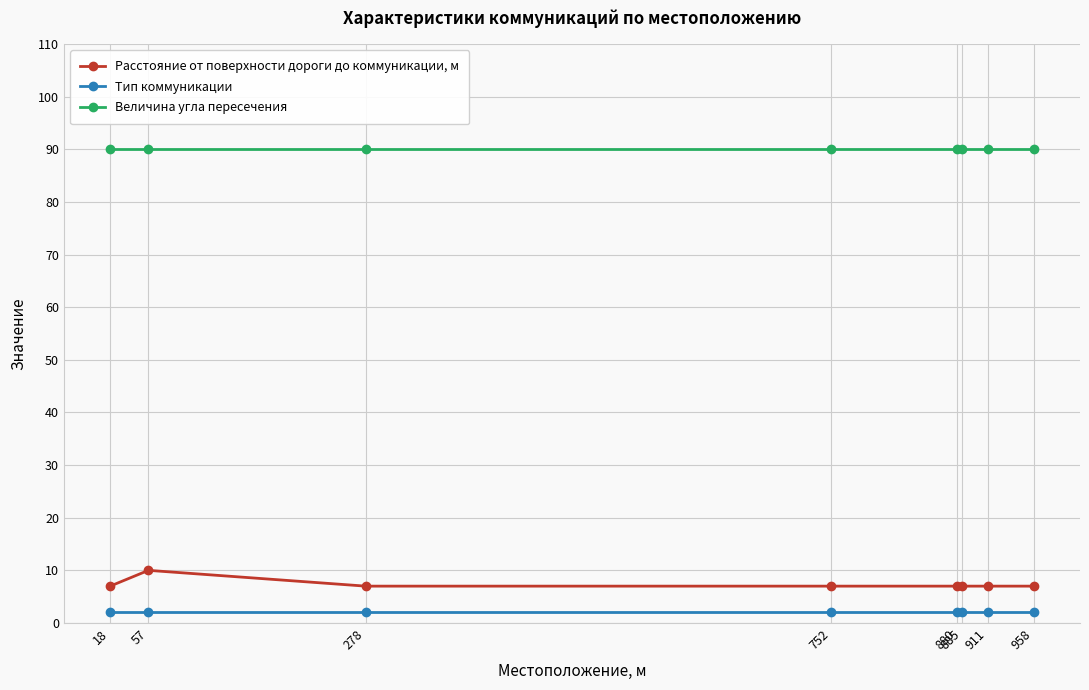

True or false: Расстояние от поверхности дороги до коммуникации, м and Тип коммуникации intersect in this chart.

False